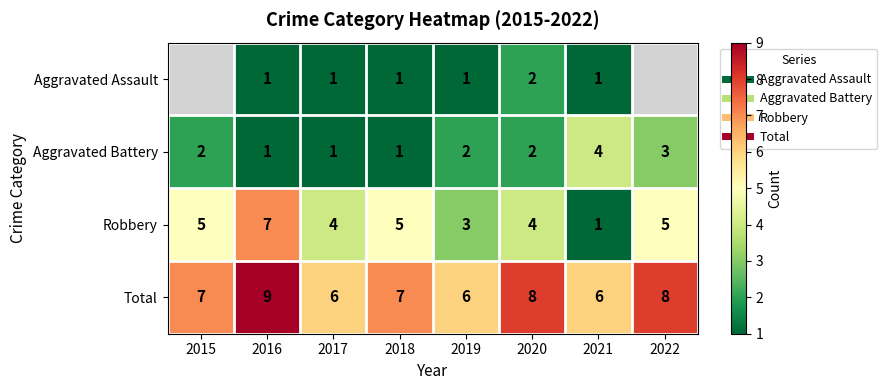

Count the number of data series in this chart.

4